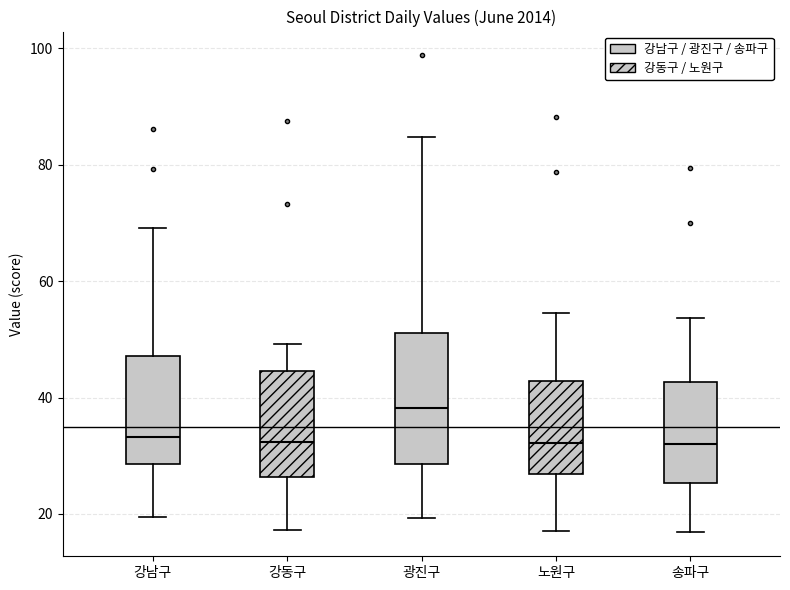

Which box's median line is the highest?

광진구